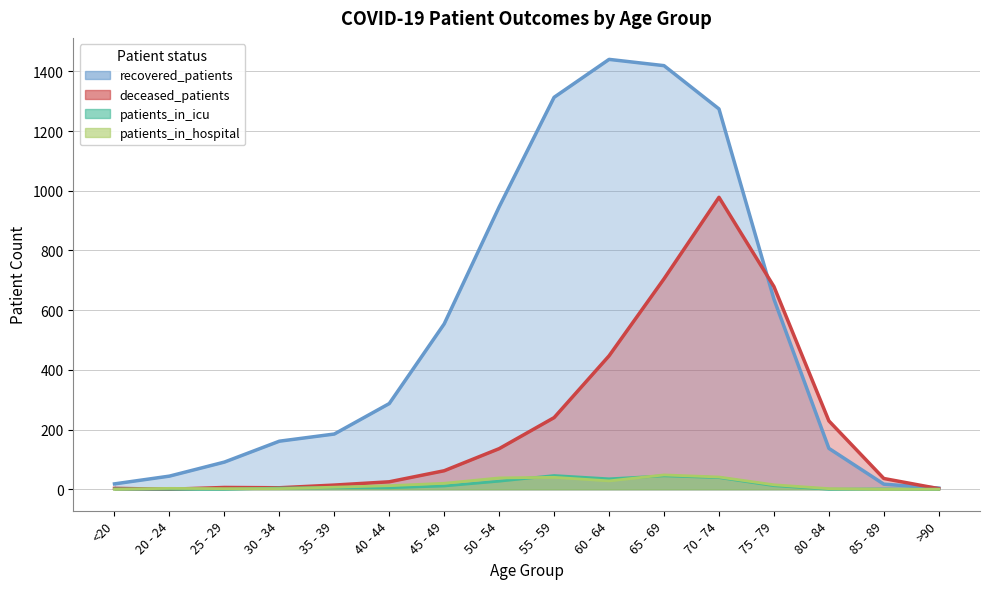

What is the difference between the second highest and second lowest values in the patients_in_icu series?

45